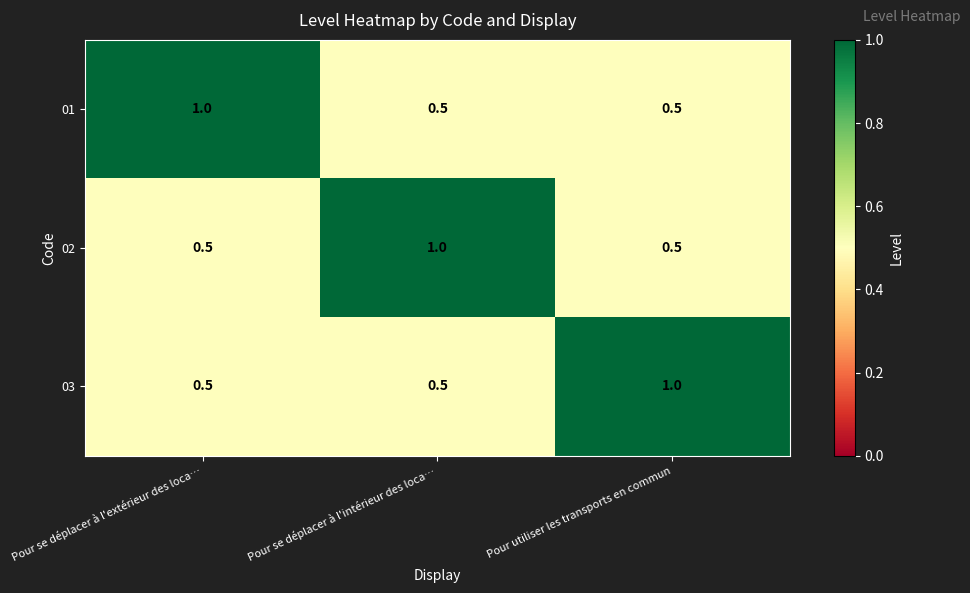

Is the value of 01 at Pour utiliser les transports en commun greater than the value of 03 at Pour utiliser les transports en commun?

No